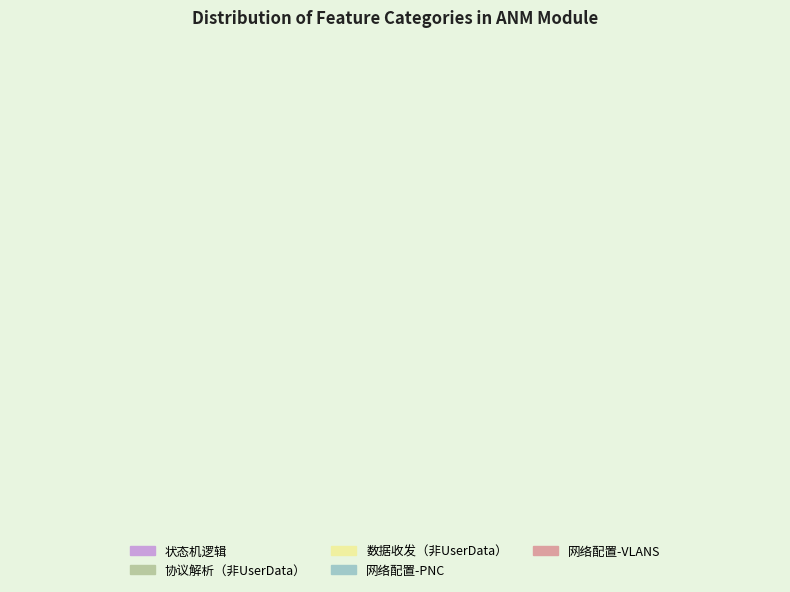

Does 状态机逻辑 account for over 50% of the chart?

Yes